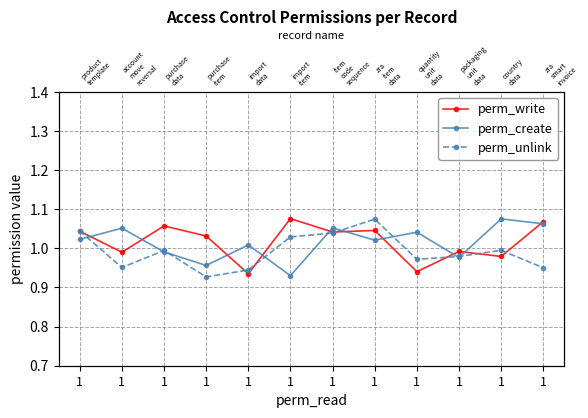

Which series has the widest spread of values?

perm_unlink